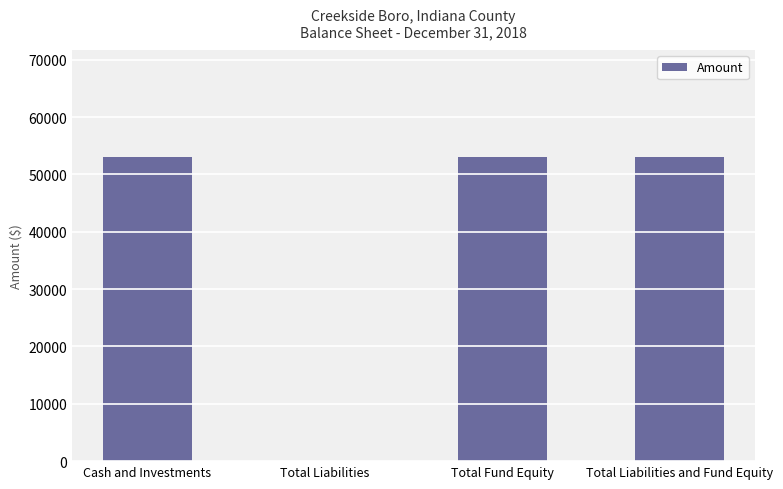

What is the difference between the values at Total Liabilities and Total Fund Equity?

53105